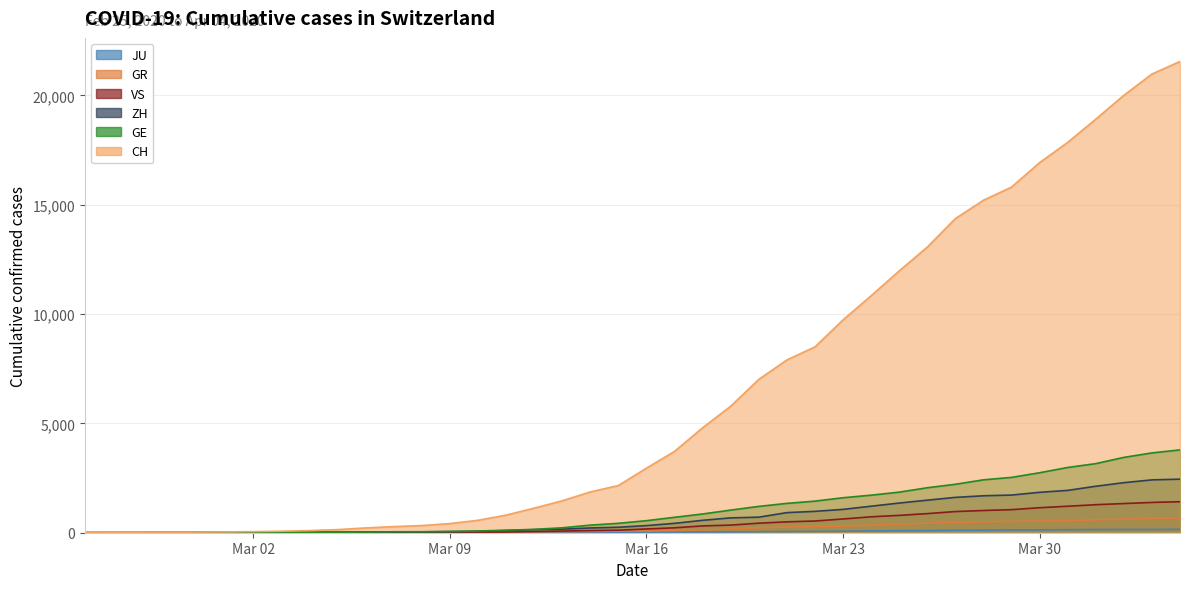

At which label does JU first exceed 25?

2020-03-17